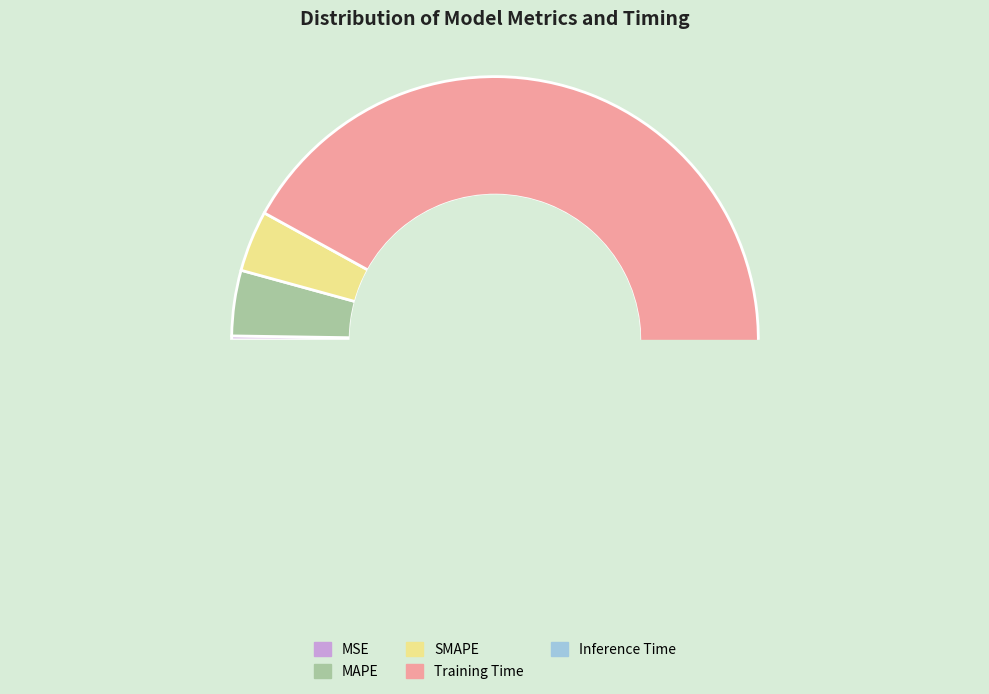

Count the number of slices in the pie.

5